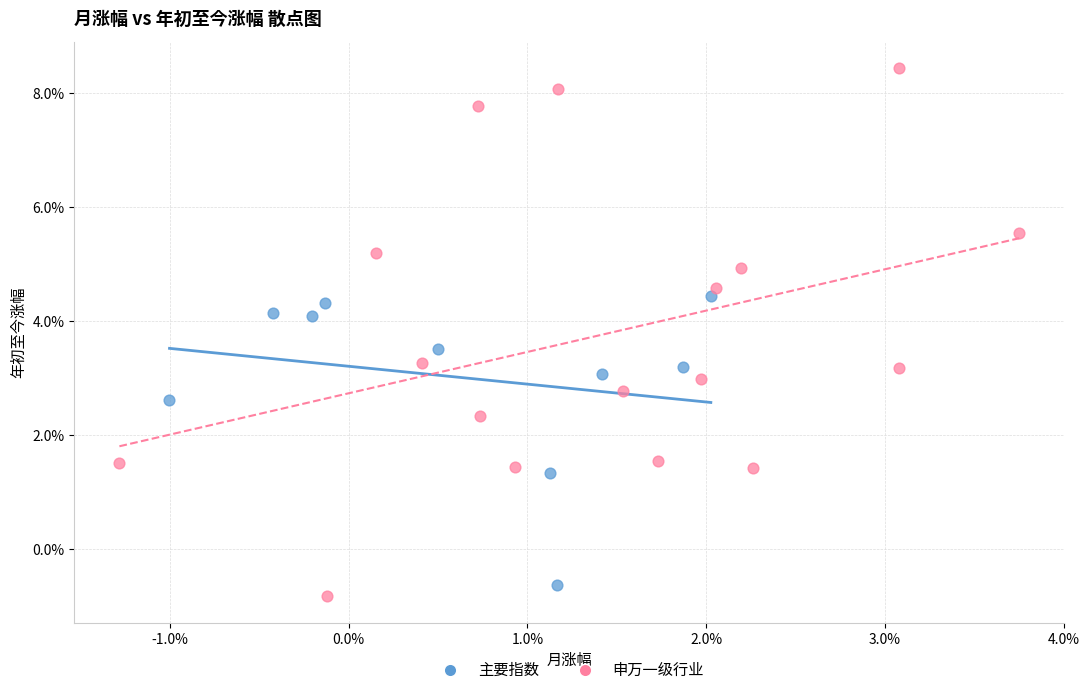

Which series contains the highest Y value?

申万一级行业